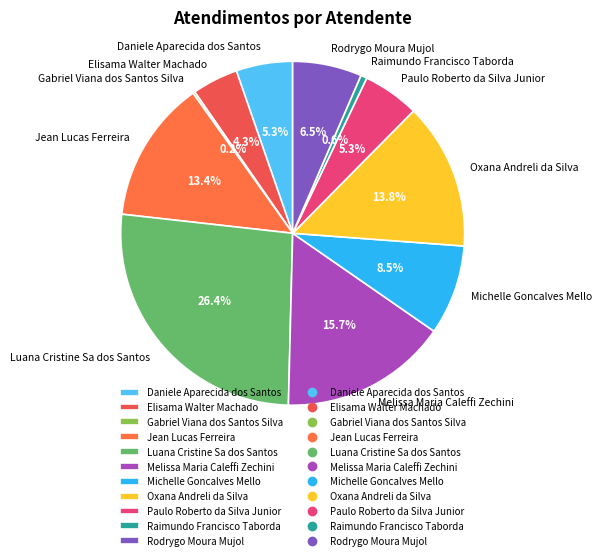

Is it true that Rodrygo Moura Mujol is 1% of the pie?

False